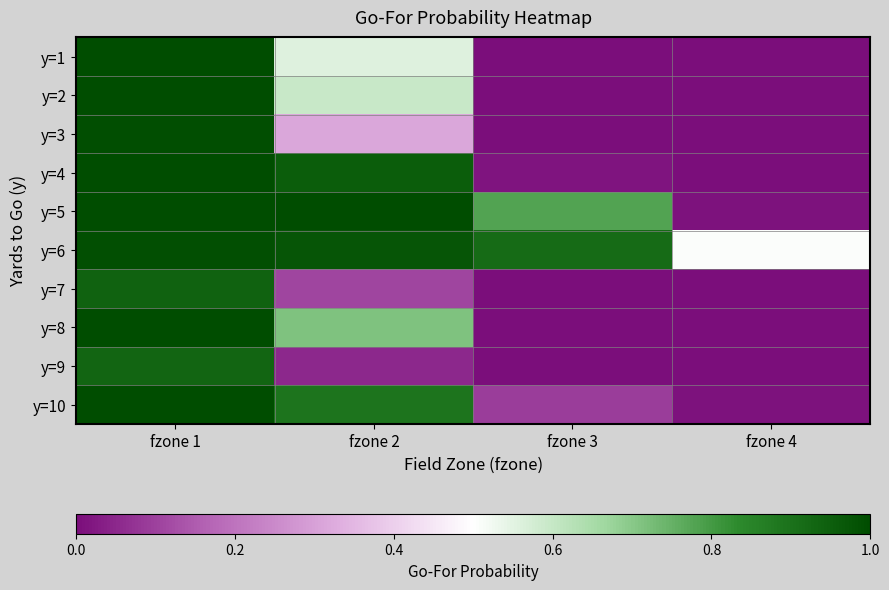

List the series in order of their peak value, lowest first.

y=9, y=7, y=6, y=3, y=1, y=2, y=4, y=5, y=8, y=10